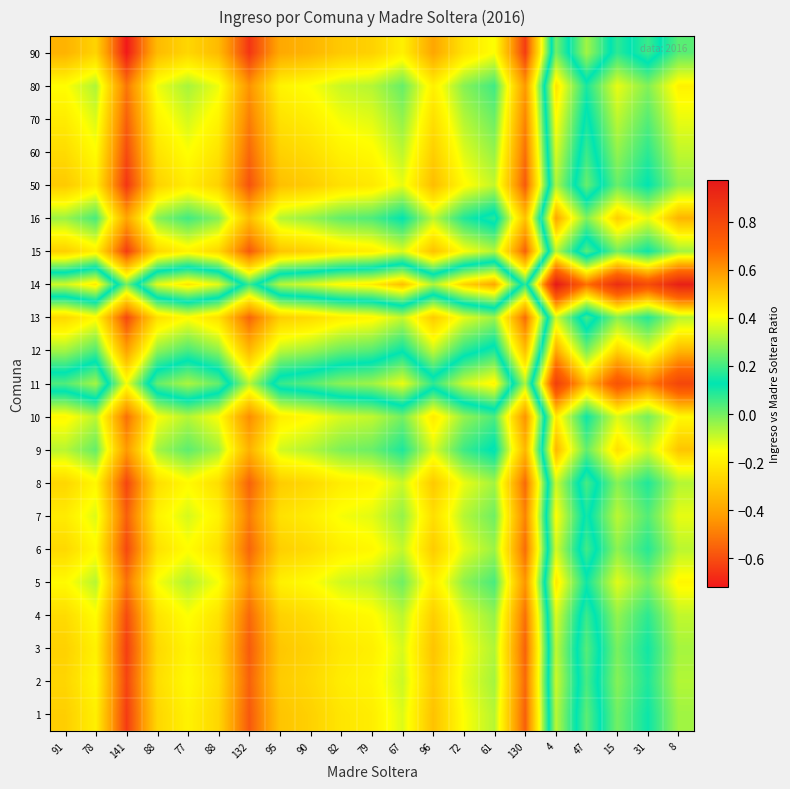

Count the number of data series in this chart.

21